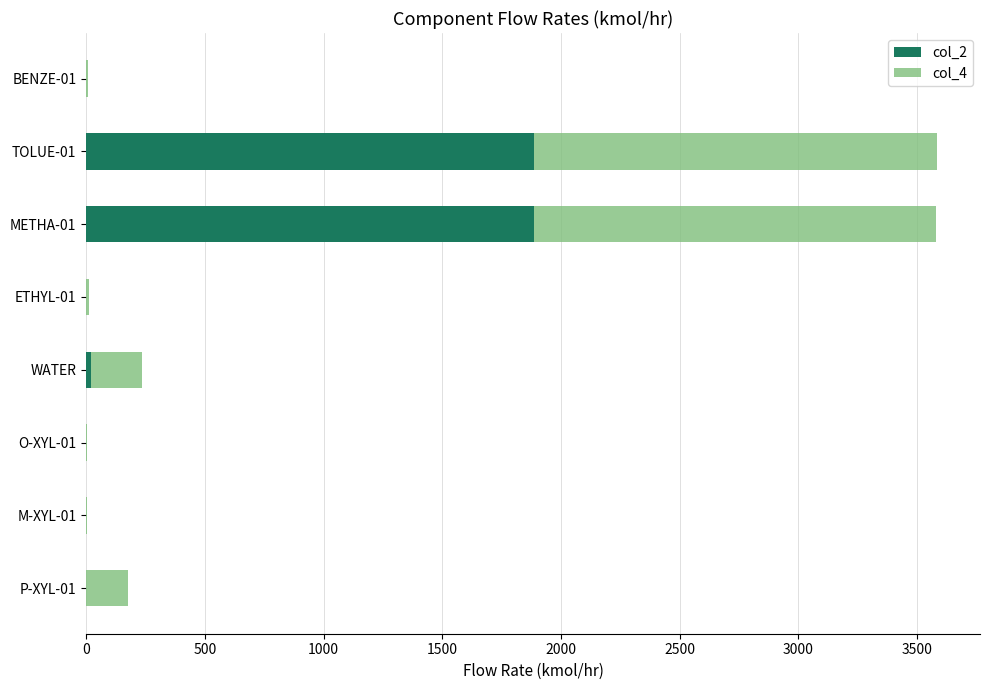

What is the highest value of the col_2 series?

1888.1